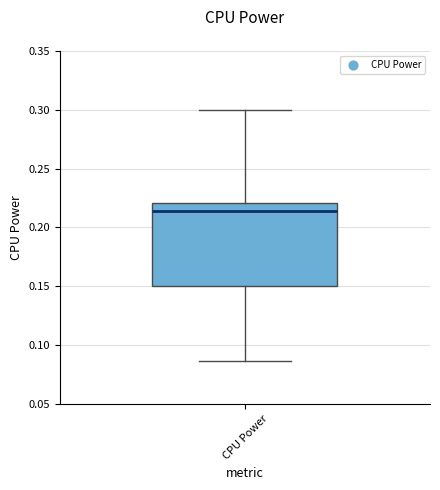

Where is the lower edge of the box for CPU Power on the y-axis? The values are not printed on the chart, so give them approximately, as read against the axis.

0.150